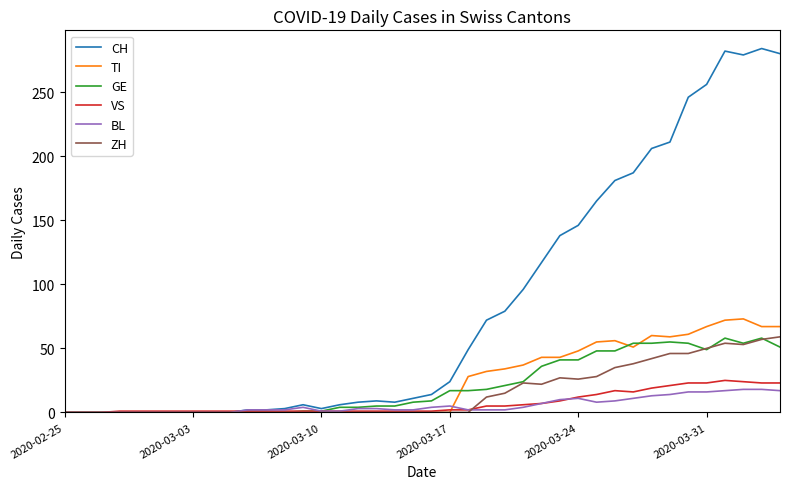

What is the difference between the maximum and second lowest values in the ZH series?

59